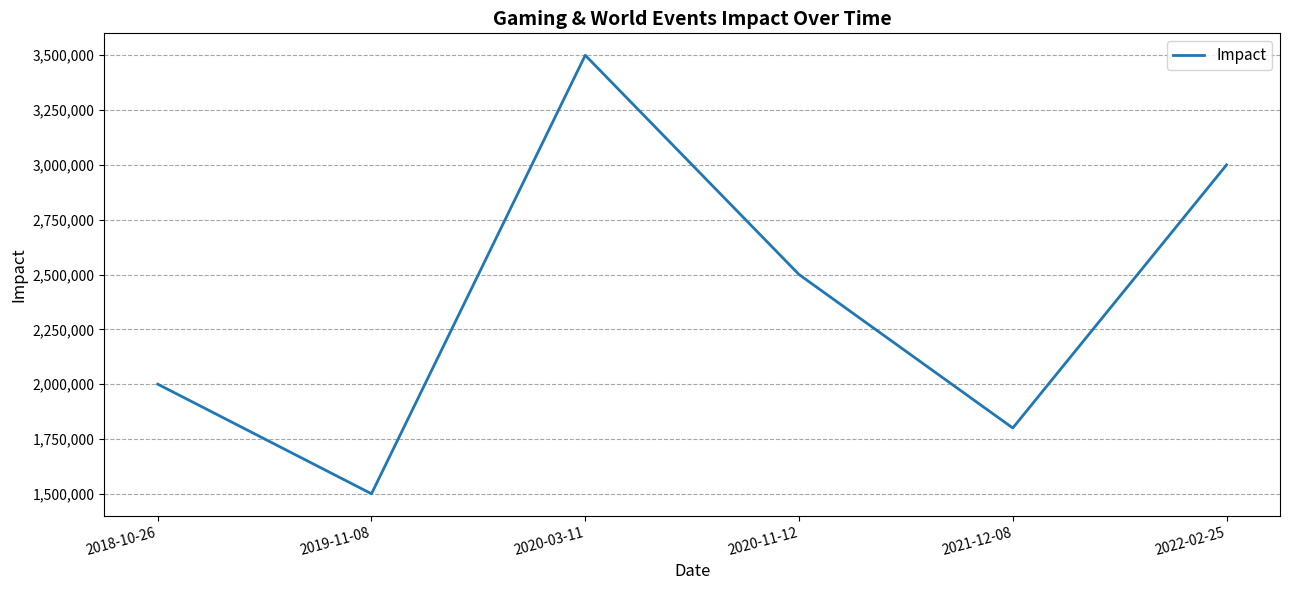

How many interior local peaks (higher than both neighbors) does the data have?

1